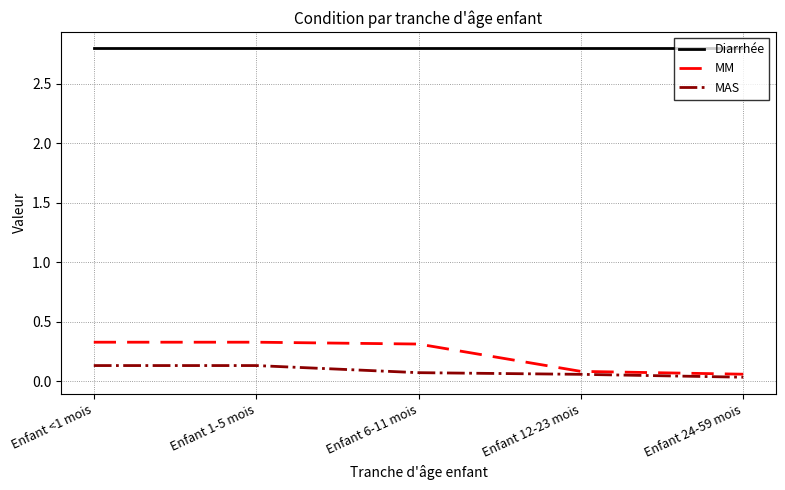

Is the value of MM at Enfant 12-23 mois greater than the value of MAS at Enfant 1-5 mois?

No